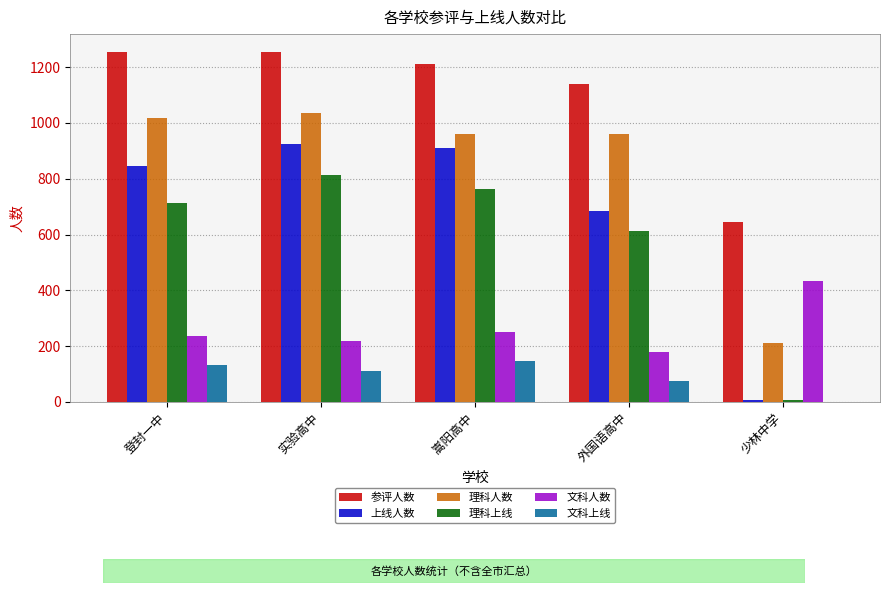

True or false: 上线人数 has a value of 1510 at 登封一中.

False